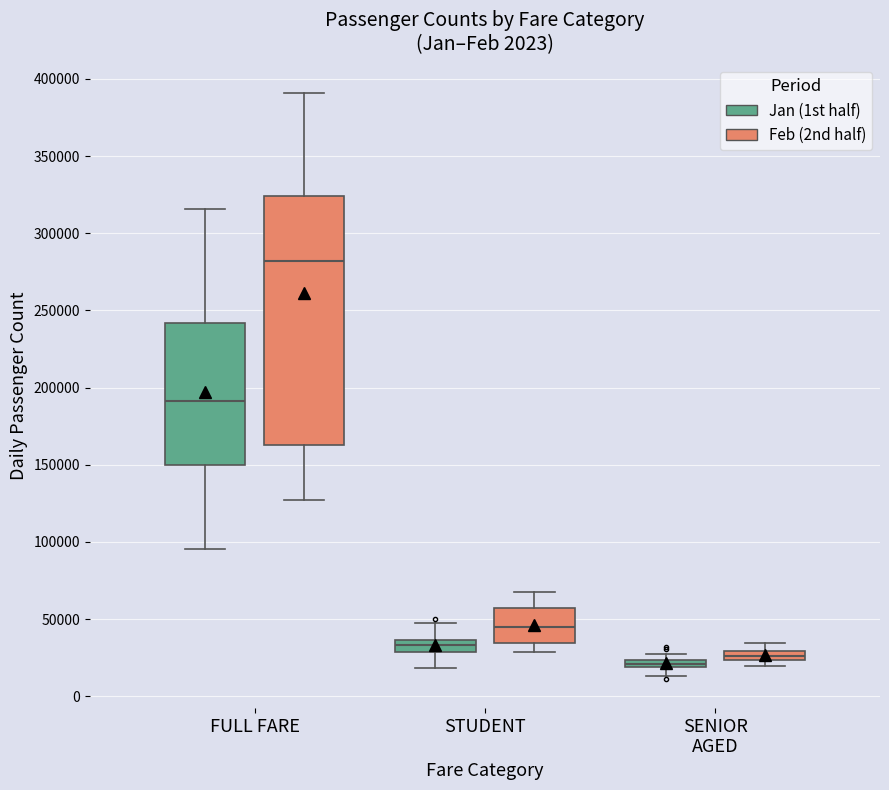

Which box is the tallest, from its lower edge to its upper edge?

FULL FARE (Feb (2nd half))